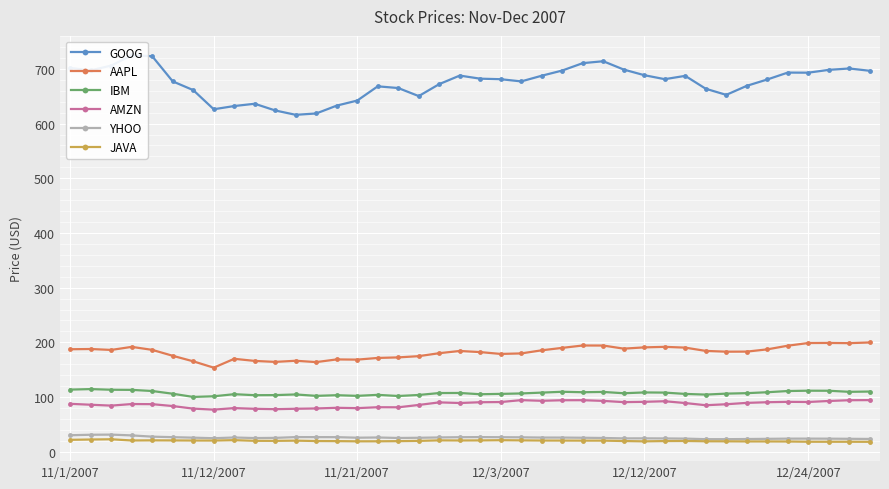

In AMZN, how many points are lower than both neighbors (excluding endpoints)?

10